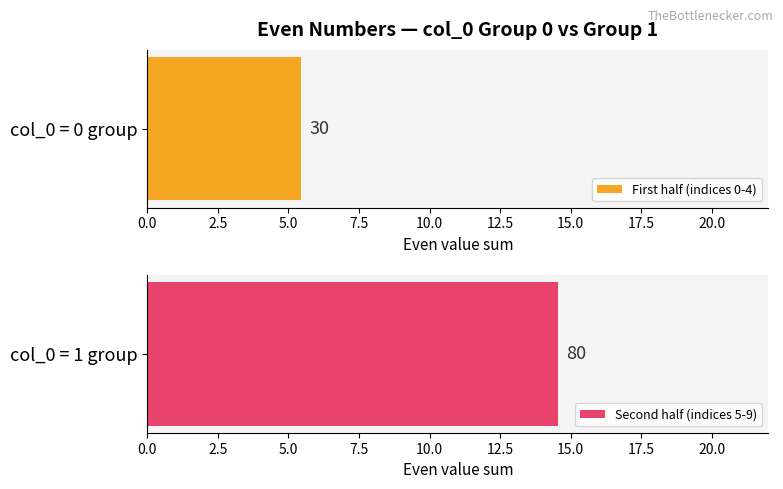

Approximately how many times larger is the value at 18 compared to 2?

9.0